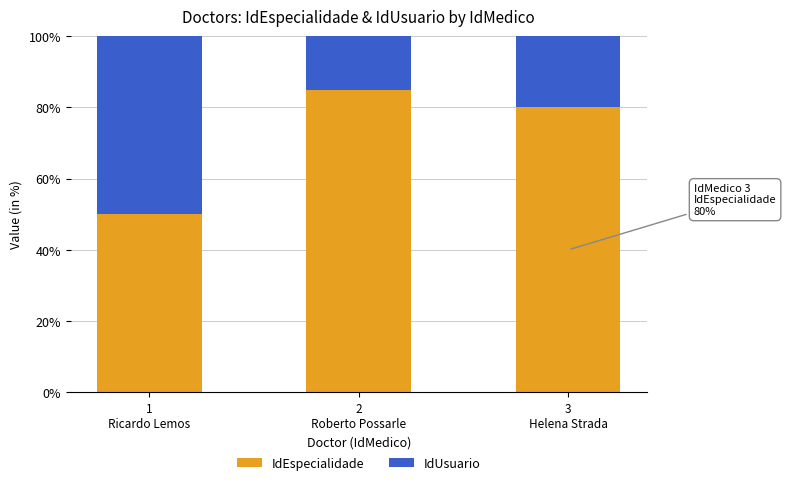

What is the sum of all IdEspecialidade values?

215